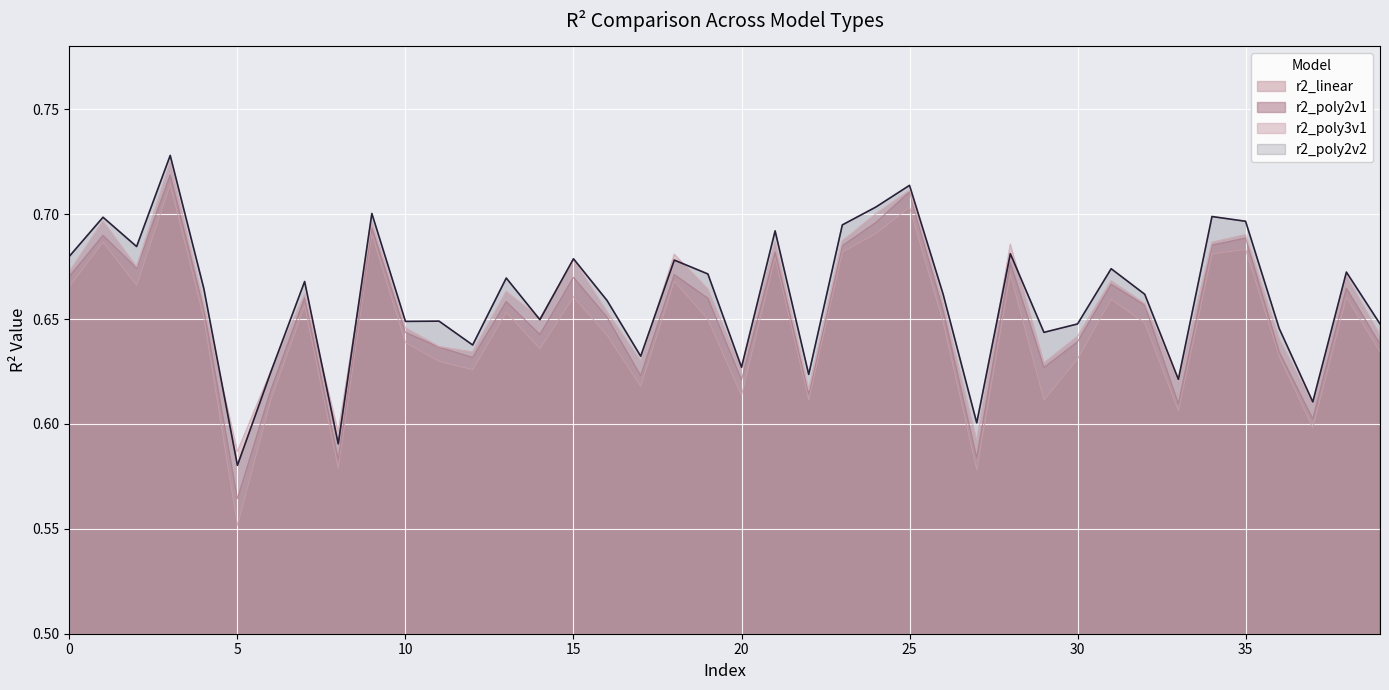

True or false: r2_poly2v2 and r2_linear cross at least once.

False